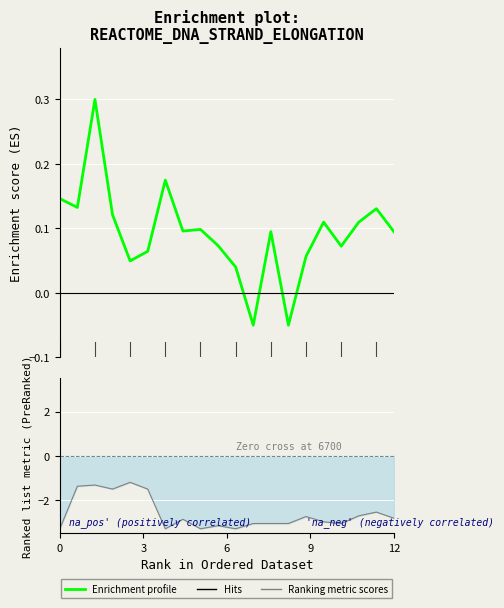

What is the maximum value for Enrichment profile?

0.3